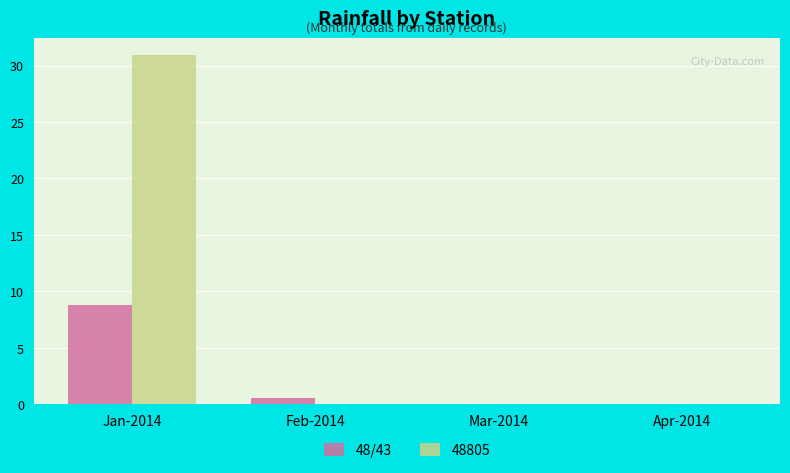

How many categories are shown in the chart?

4